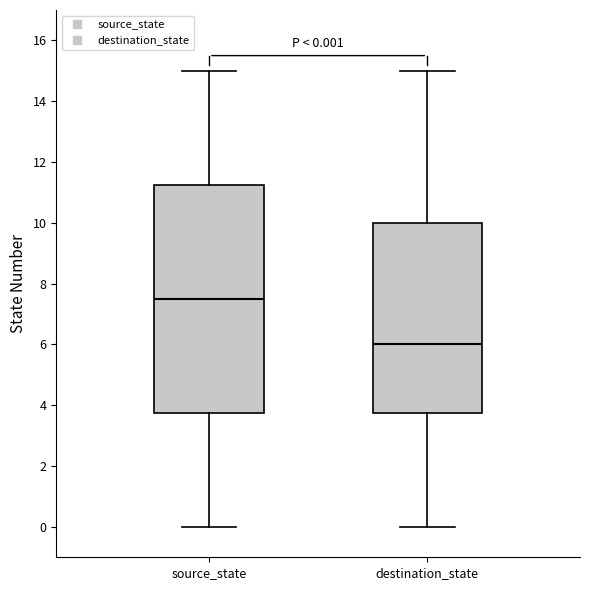

Which box's median line is the lowest?

destination_state